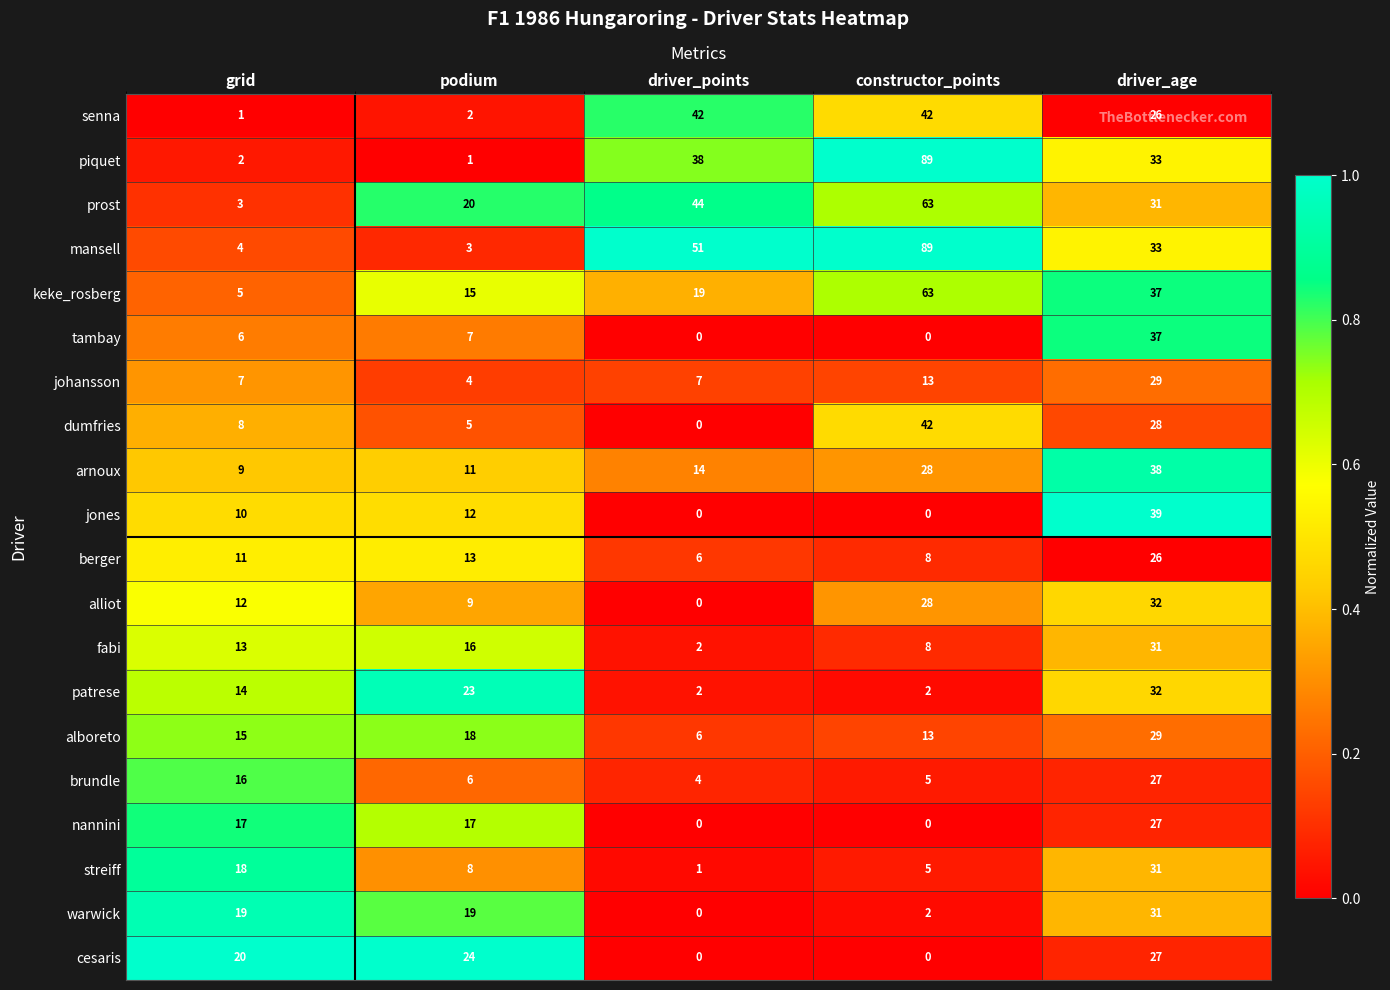

Which category has the highest value across all series?

constructor_points